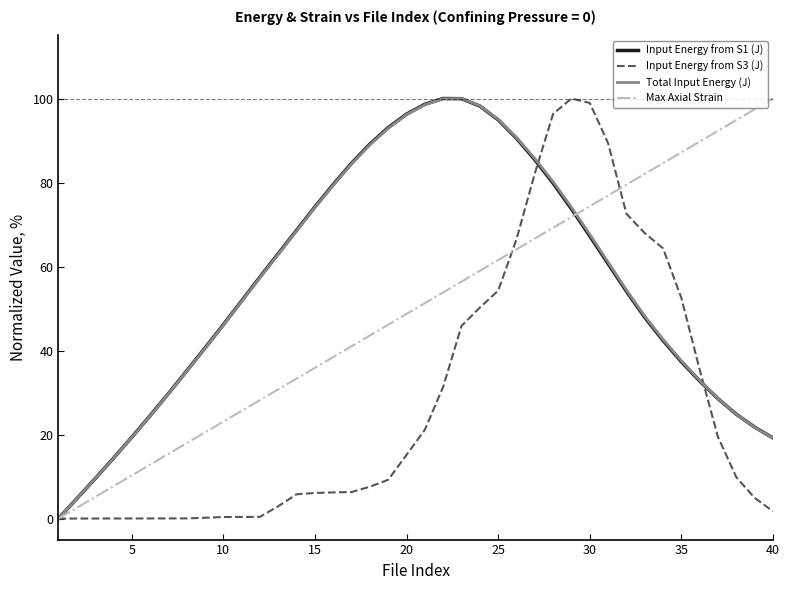

What is the highest value of the Input Energy from S3 (J) series?

100.0